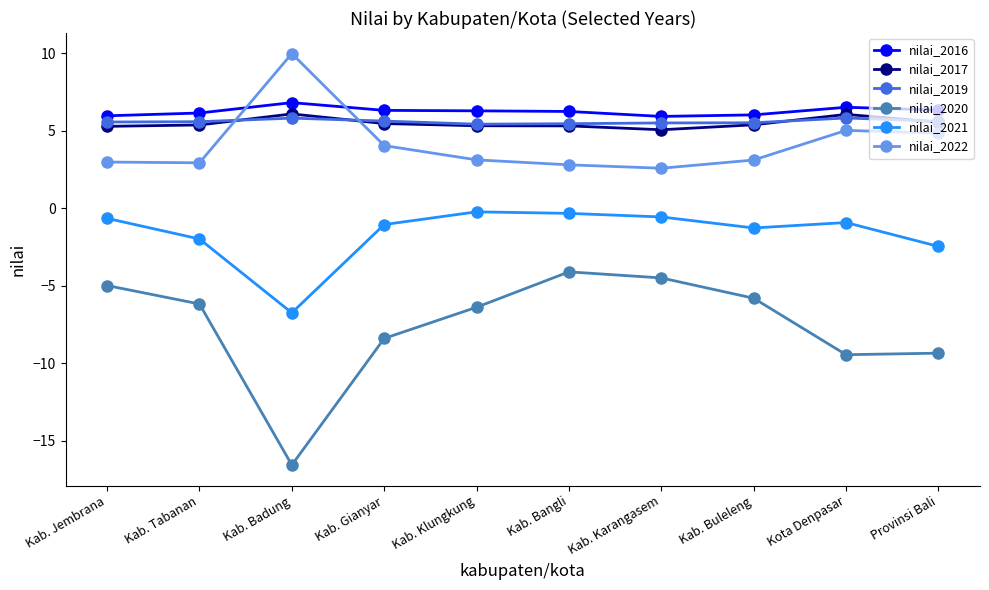

True or false: nilai_2021 and nilai_2022 intersect in this chart.

False